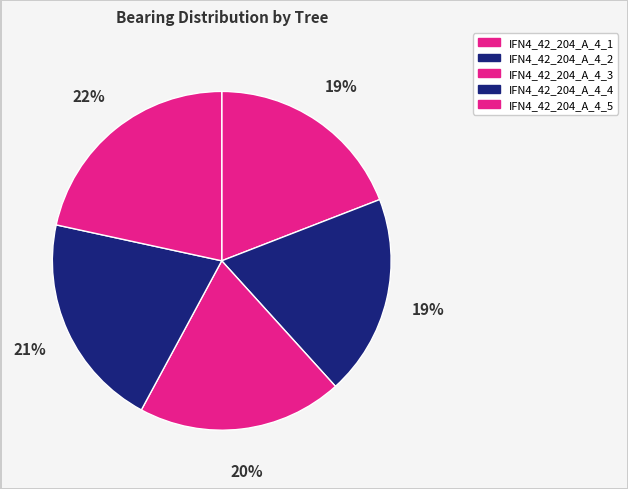

Is it true that IFN4_42_204_A_4_5 is 22% of the pie?

True